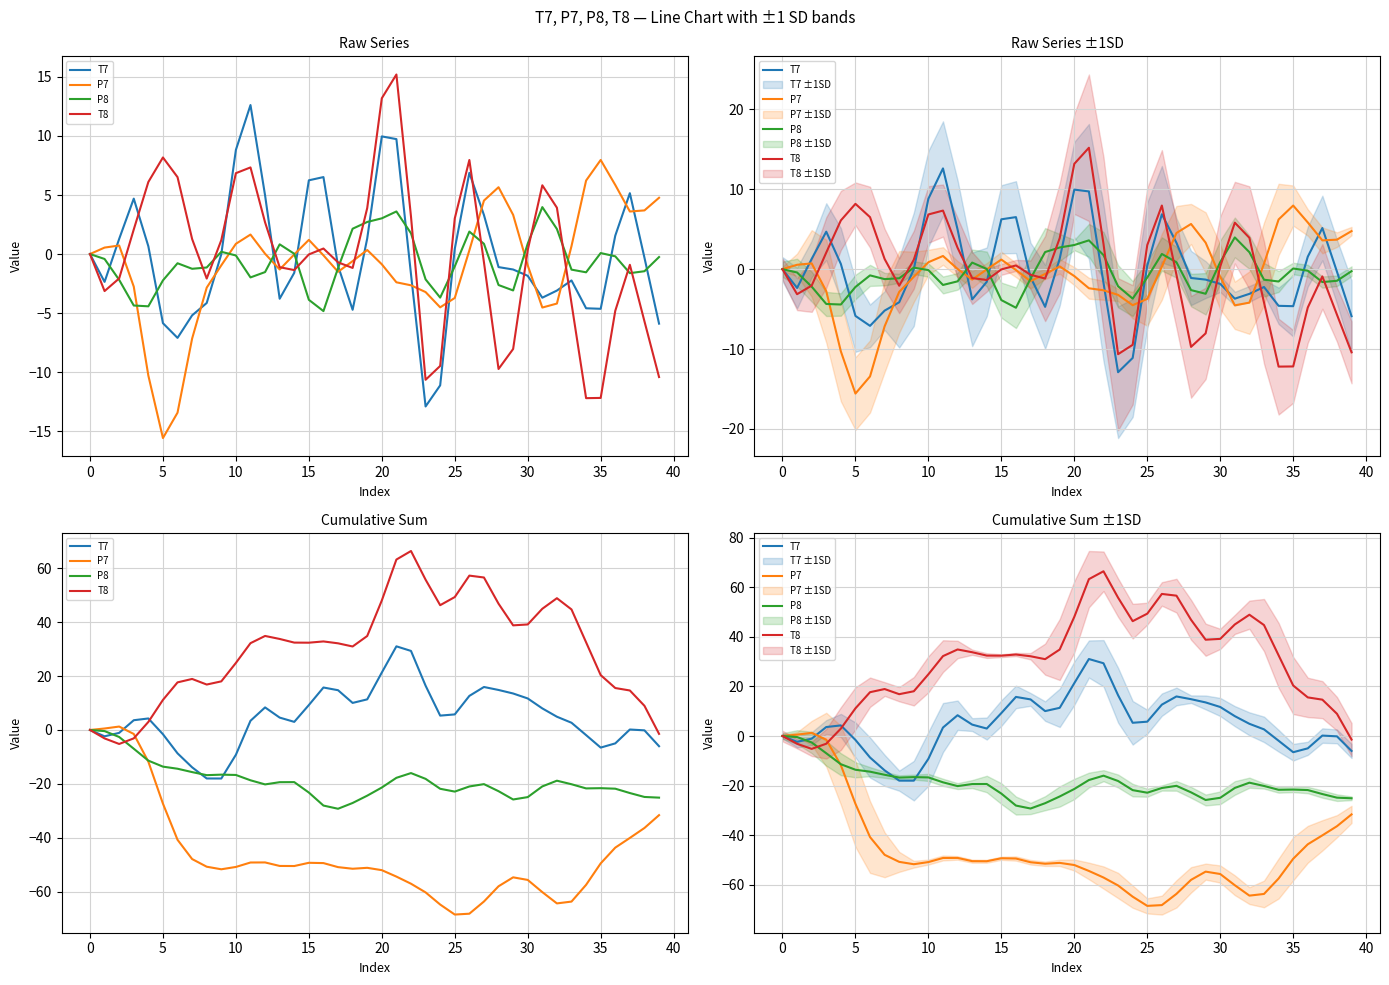

Which series has the largest range (max minus min)?

T8